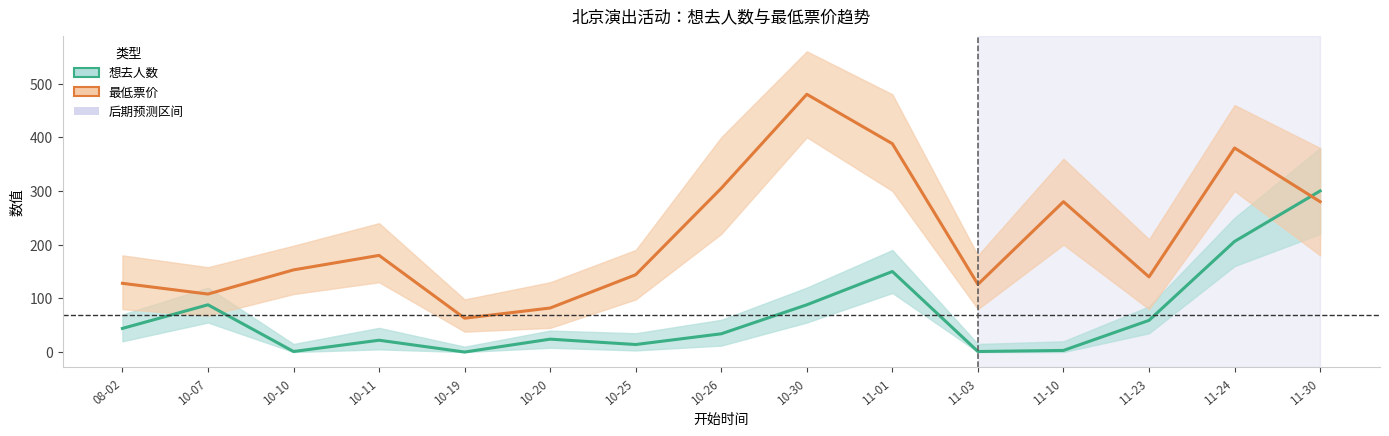

Count the number of categories in the chart.

15